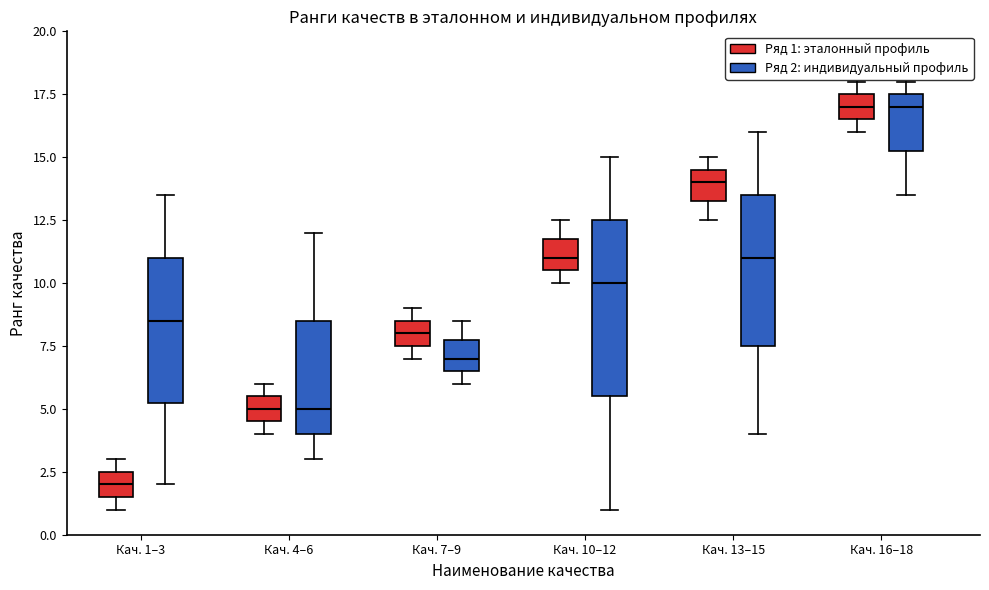

Reading left to right, read every box against the y-axis: the position of its median line, the range the box covers, and the ends of its whiskers. The values are not printed on the chart, so give them approximately, as read against the axis.

Кач. 1–3 (Ряд 1: эталонный профиль): median 2.0, box 1.5 to 2.5, whiskers 1.0 to 3.0
Кач. 1–3 (Ряд 2: индивидуальный профиль): median 8.5, box 5.5 to 11.0, whiskers 2.0 to 13.5
Кач. 4–6 (Ряд 1: эталонный профиль): median 5.0, box 4.5 to 5.5, whiskers 4.0 to 6.0
Кач. 4–6 (Ряд 2: индивидуальный профиль): median 5.0, box 4.0 to 8.5, whiskers 3.0 to 12.0
Кач. 7–9 (Ряд 1: эталонный профиль): median 8.0, box 7.5 to 8.5, whiskers 7.0 to 9.0
Кач. 7–9 (Ряд 2: индивидуальный профиль): median 7.0, box 6.5 to 8.0, whiskers 6.0 to 8.5
Кач. 10–12 (Ряд 1: эталонный профиль): median 11.0, box 10.5 to 12.0, whiskers 10.0 to 12.5
Кач. 10–12 (Ряд 2: индивидуальный профиль): median 10.0, box 5.5 to 12.5, whiskers 1.0 to 15.0
Кач. 13–15 (Ряд 1: эталонный профиль): median 14.0, box 13.5 to 14.5, whiskers 12.5 to 15.0
Кач. 13–15 (Ряд 2: индивидуальный профиль): median 11.0, box 7.5 to 13.5, whiskers 4.0 to 16.0
Кач. 16–18 (Ряд 1: эталонный профиль): median 17.0, box 16.5 to 17.5, whiskers 16.0 to 18.0
Кач. 16–18 (Ряд 2: индивидуальный профиль): median 17.0, box 15.5 to 17.5, whiskers 13.5 to 18.0